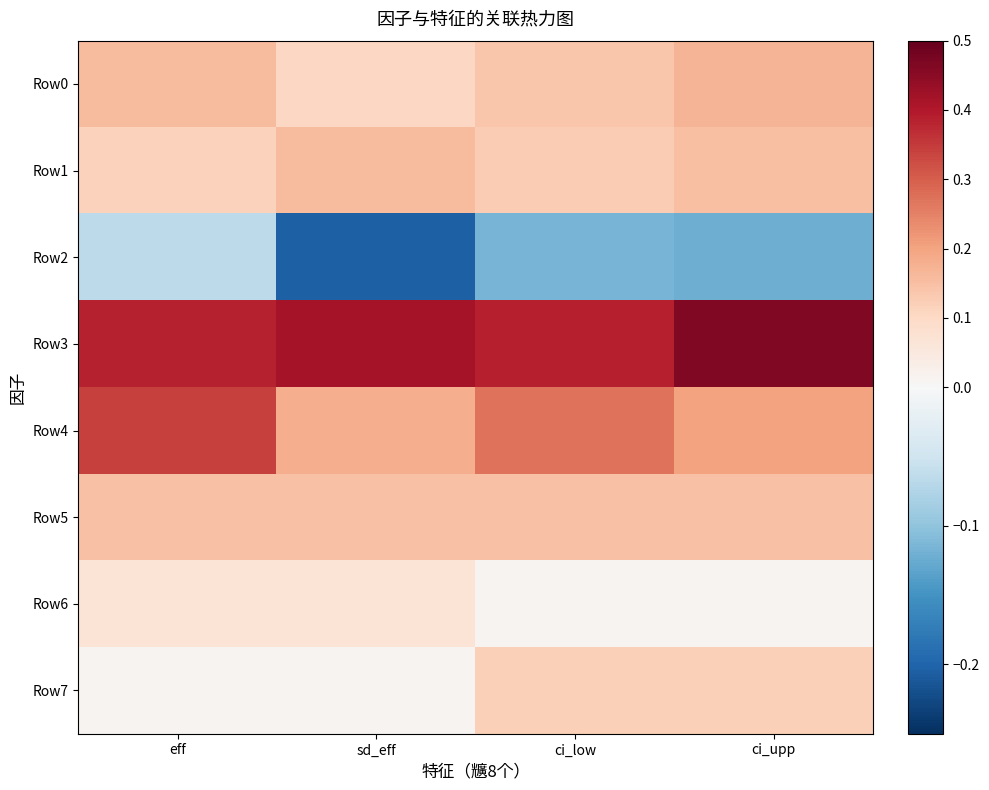

Reading right to left, extract all data points from this chart.

Row0: ci_upp=0.2	ci_low=0.1	sd_eff=0.1	eff=0.2
Row1: ci_upp=0.1	ci_low=0.1	sd_eff=0.2	eff=0.1
Row2: ci_upp=-0.1	ci_low=-0.1	sd_eff=-0.2	eff=-0.1
Row3: ci_upp=0.5	ci_low=0.4	sd_eff=0.4	eff=0.4
Row4: ci_upp=0.2	ci_low=0.3	sd_eff=0.2	eff=0.3
Row5: ci_upp=0.1	ci_low=0.1	sd_eff=0.1	eff=0.1
Row6: ci_upp=0.0	ci_low=0.0	sd_eff=0.1	eff=0.1
Row7: ci_upp=0.1	ci_low=0.1	sd_eff=0.0	eff=0.0